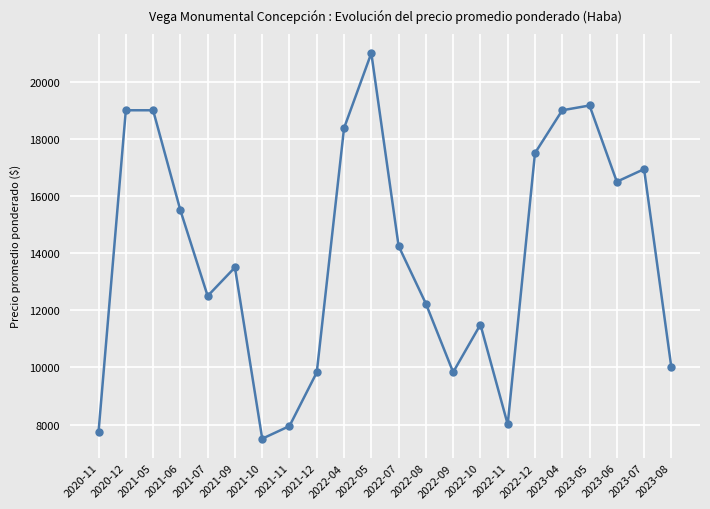

How many points are lower than both their immediate neighbors (excluding endpoints)?

5